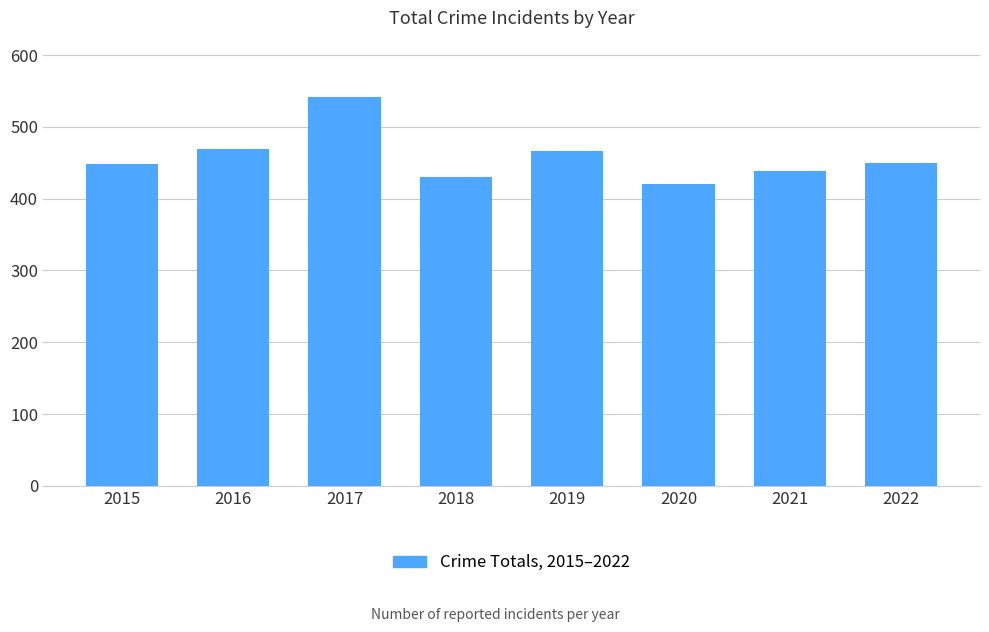

What is the value of the 4th bar from the left?

430